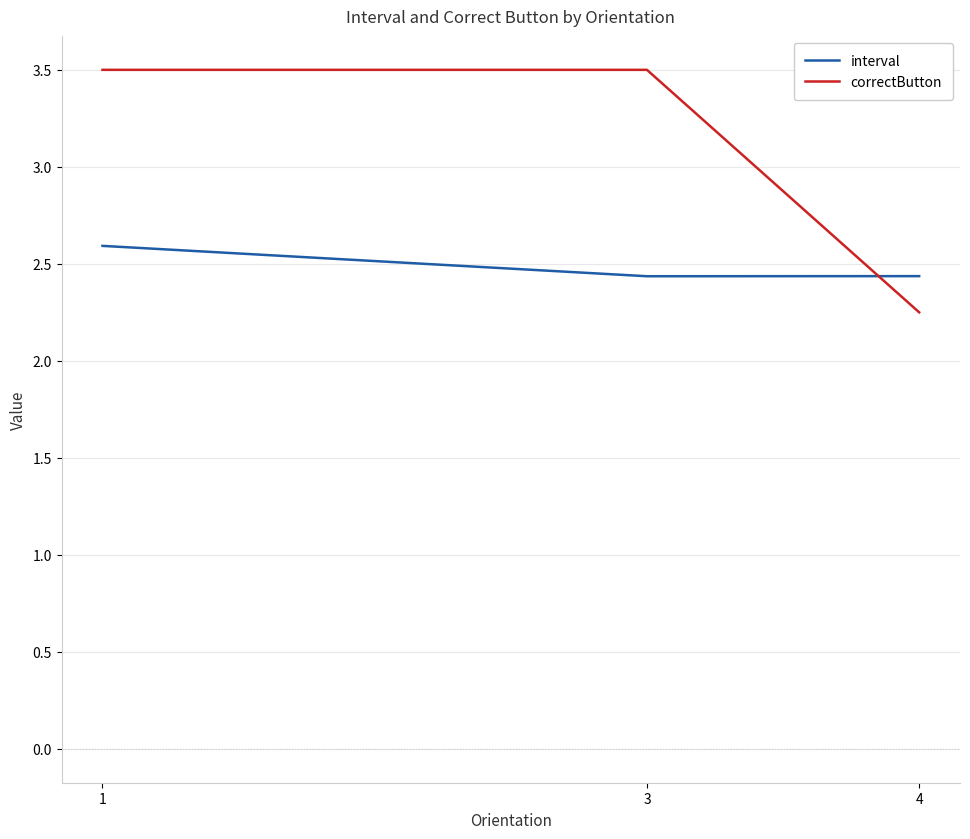

What is the maximum value for correctButton?

3.5